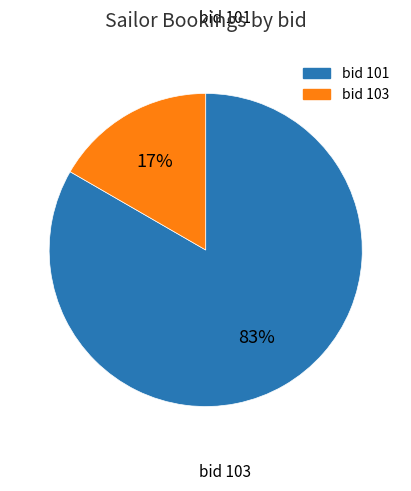

Is there any slice that represents more than half of the pie?

Yes